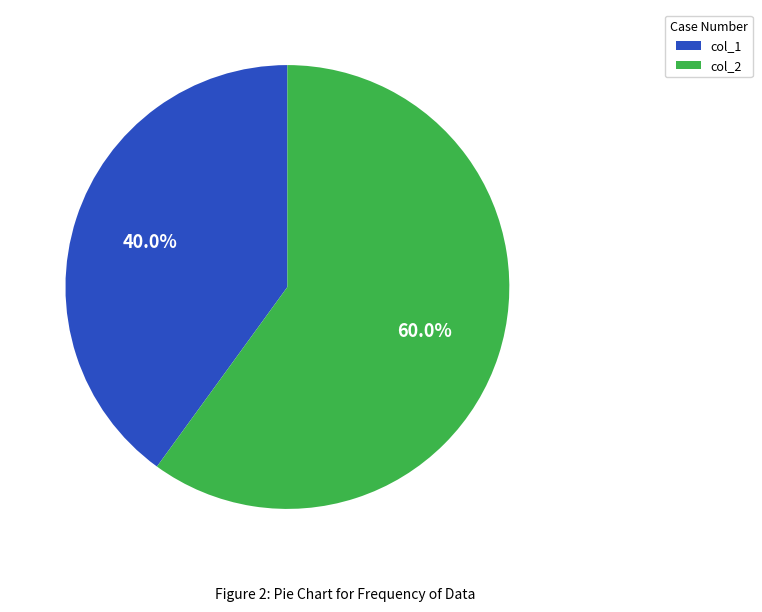

Which category has the biggest portion of the pie?

col_2